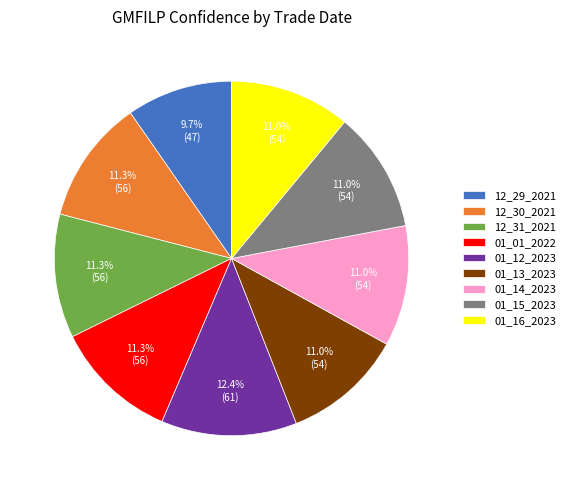

Approximately how many times larger is the value at 12_30_2021 compared to 12_31_2021?

1.0